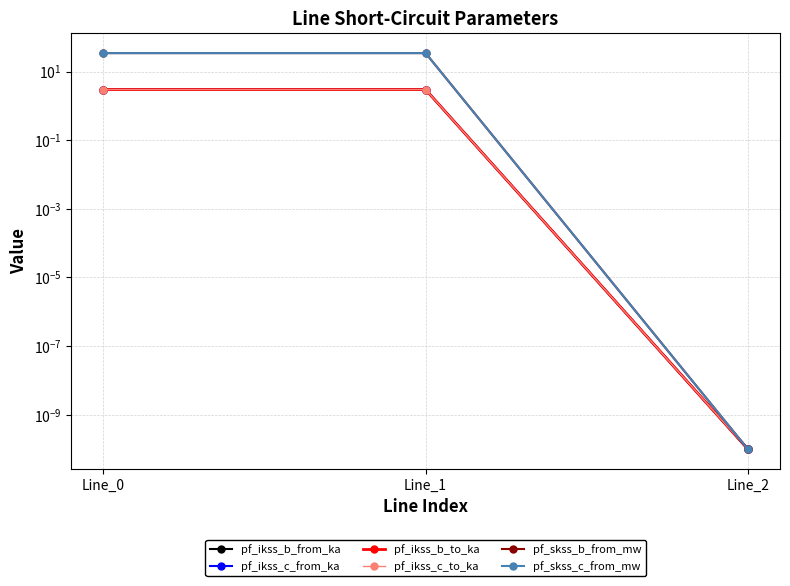

Count the number of categories in the chart.

3